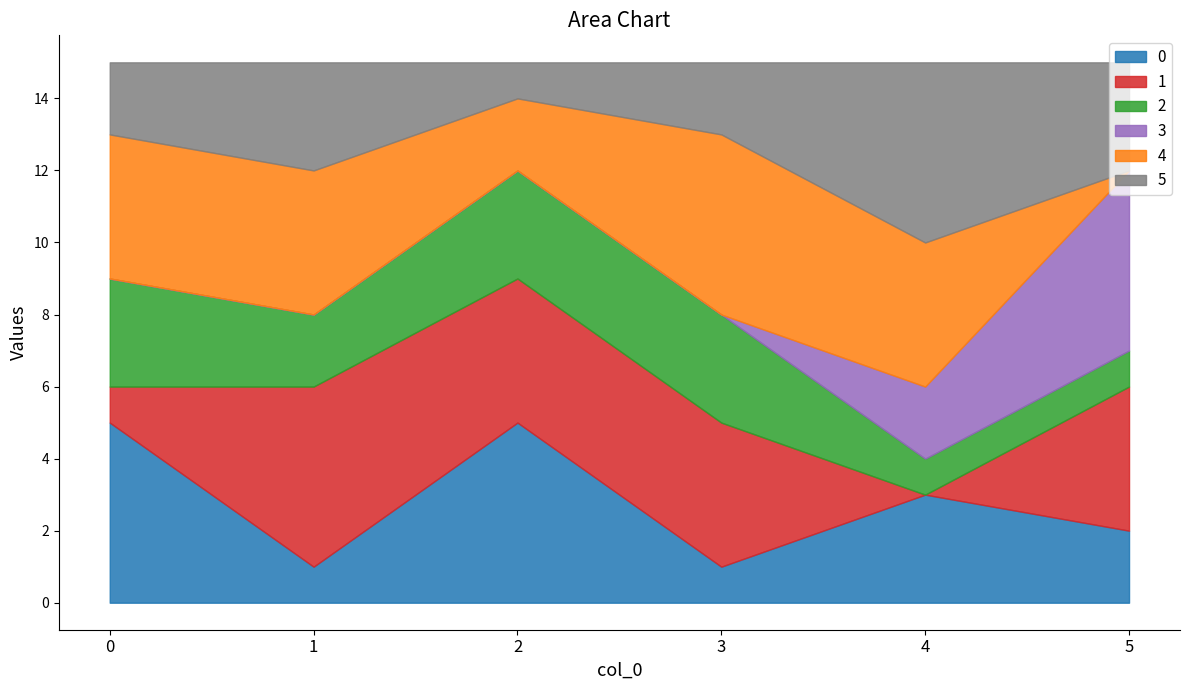

The 0 series shows 2 at 0. True or false?

False